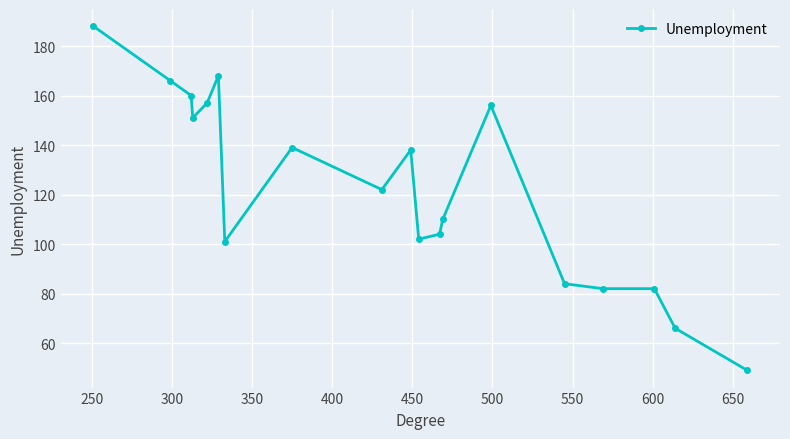

Reading left to right, list all the values displayed in this chart.

188	166	160	151	157	168	101	139	122	138	102	104	110	156	84	82	82	66	49